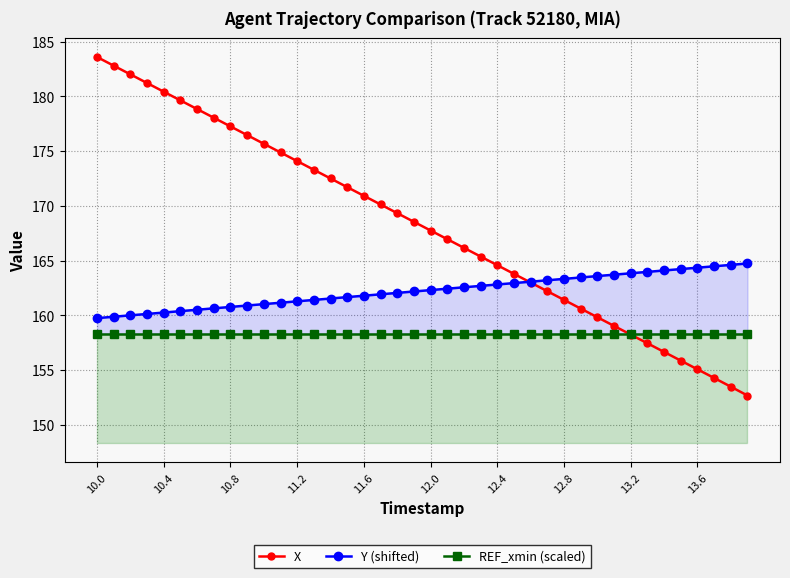

Reading left to right, extract all data points from this chart.

X: 183.6	182.8	182.0	181.2	180.4	179.6	178.8	178.1	177.3	176.5	175.7	174.9	174.1	173.3	172.5	171.7	170.9	170.1	169.3	168.5	167.8	167.0	166.2	165.4	164.6	163.8	163.0	162.2	161.4	160.6	159.8	159.0	158.2	157.5	156.7	155.9	155.1	154.3	153.5	152.7
Y (shifted): 159.8	159.9	160.0	160.1	160.3	160.4	160.5	160.6	160.8	160.9	161.0	161.2	161.3	161.4	161.5	161.7	161.8	161.9	162.1	162.2	162.3	162.4	162.6	162.7	162.8	163.0	163.1	163.2	163.3	163.5	163.6	163.7	163.8	164.0	164.1	164.2	164.4	164.5	164.6	164.7
REF_xmin (scaled): 158.3	158.3	158.3	158.3	158.3	158.3	158.3	158.3	158.3	158.3	158.3	158.3	158.3	158.3	158.3	158.3	158.3	158.3	158.3	158.3	158.3	158.3	158.3	158.3	158.3	158.3	158.3	158.3	158.3	158.3	158.3	158.3	158.3	158.3	158.3	158.3	158.3	158.3	158.3	158.3